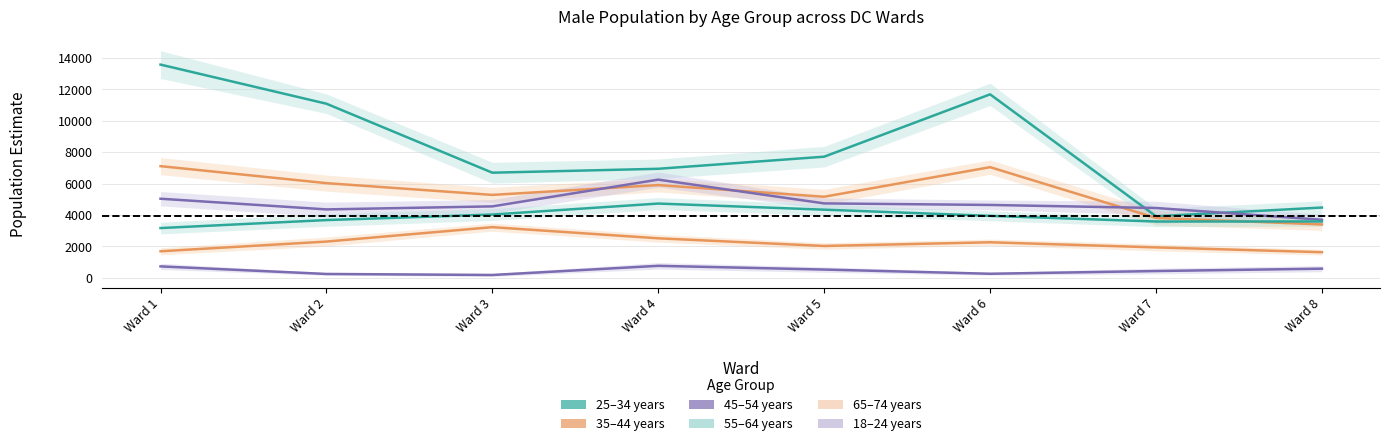

Count the number of categories in the chart.

8